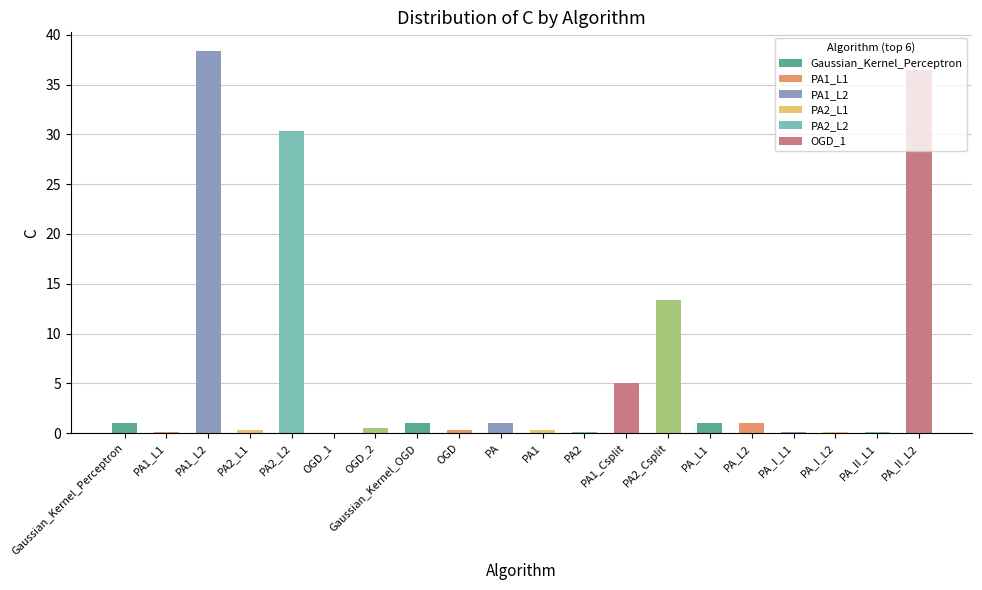

Which label corresponds to the largest value in the chart?

PA1_L2